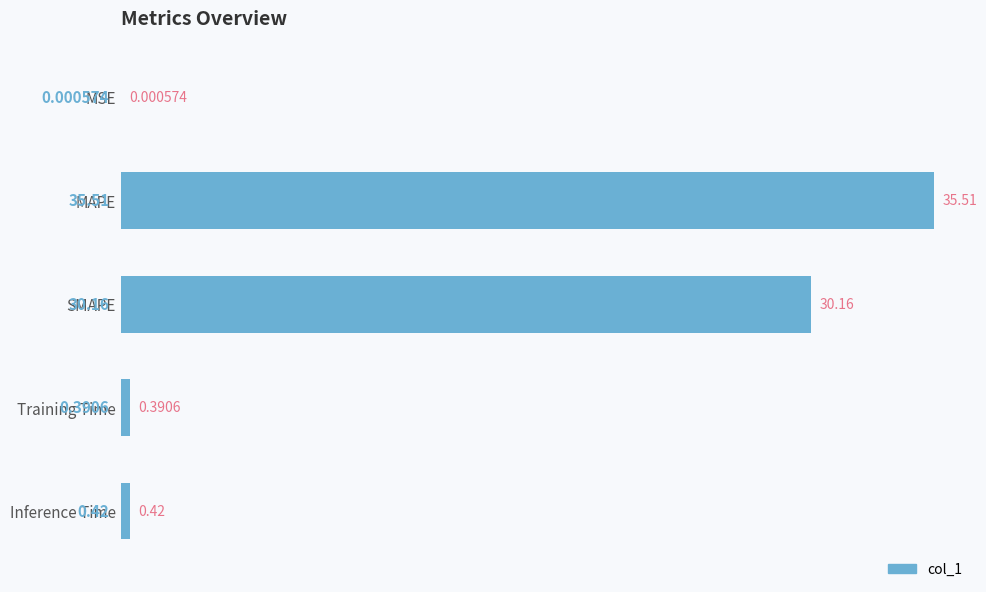

How many data points does each series have?

5